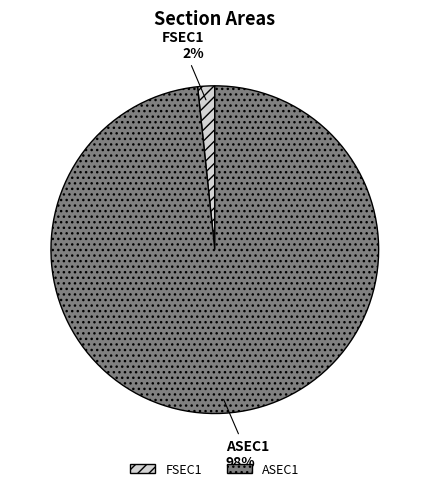

To the nearest percent, what is the combined percentage of FSEC1 and ASEC1?

100%